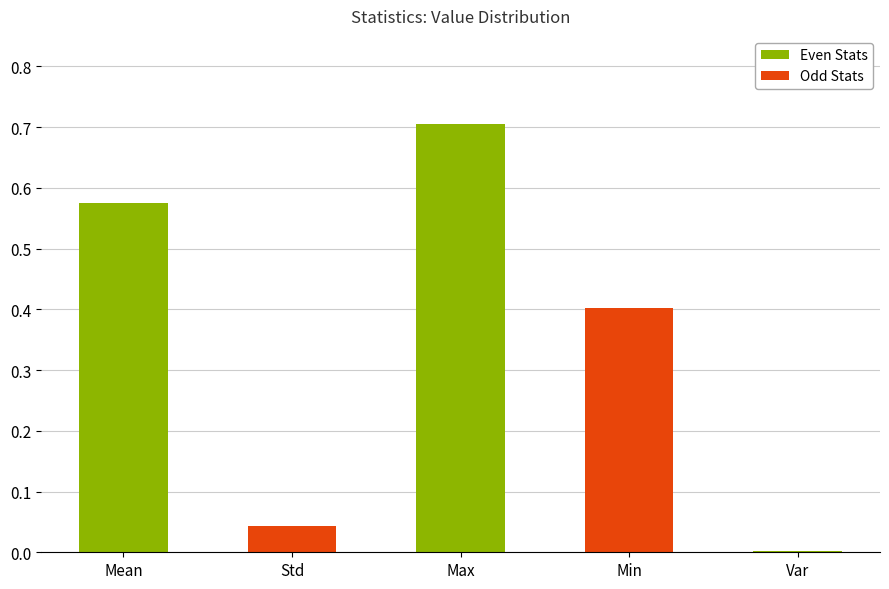

What is the change in value from Mean to Min?

-0.2